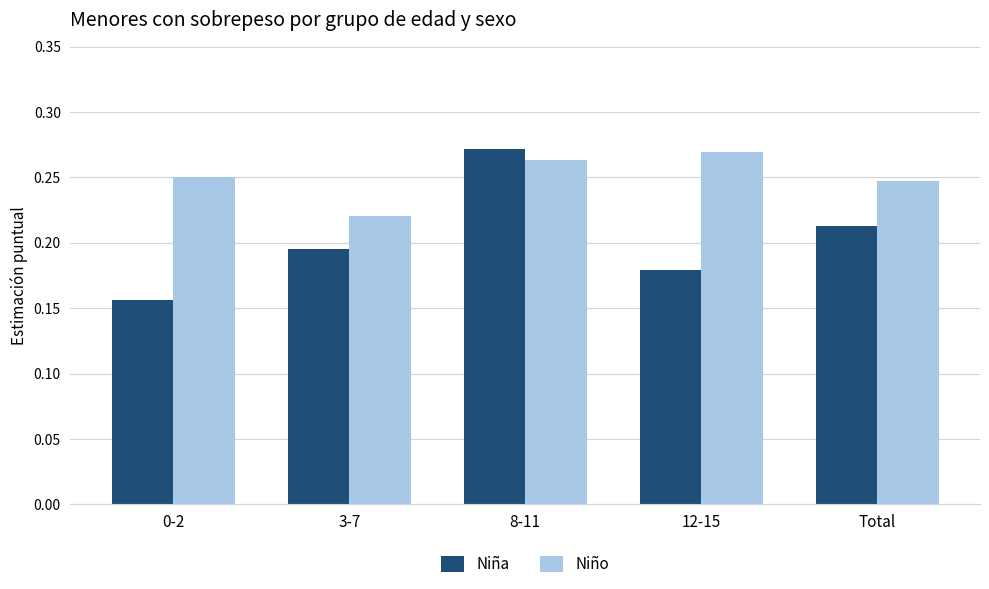

At which category is the sum across all series the highest?

8-11